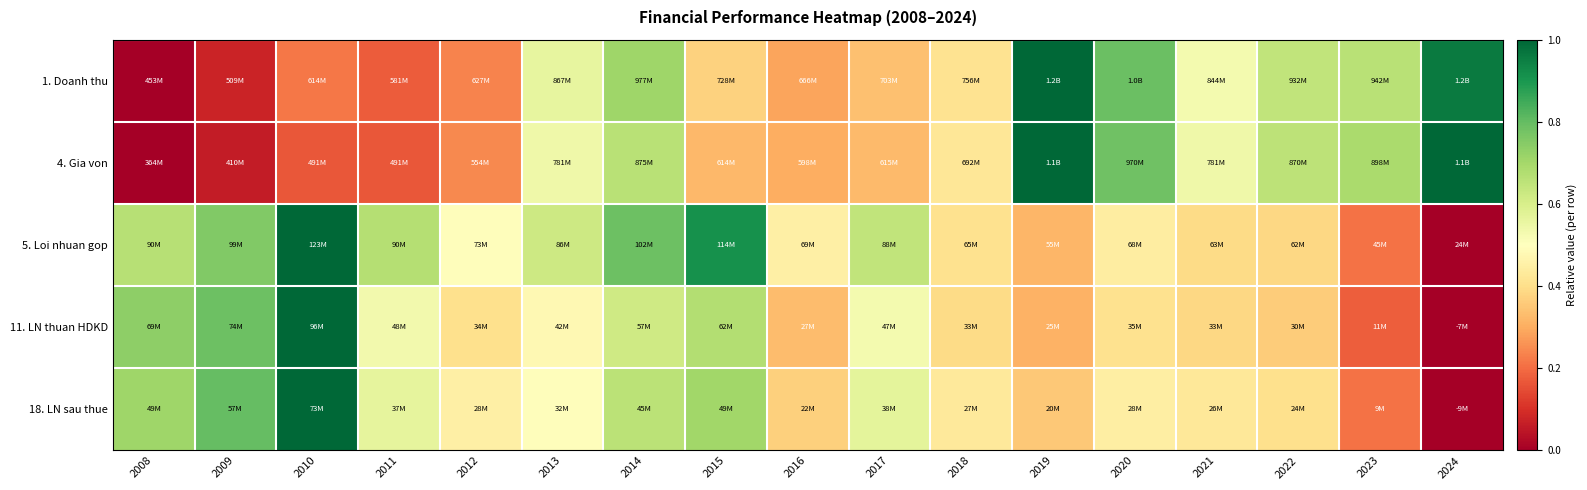

At how many categories does at least one series exceed 0?

17